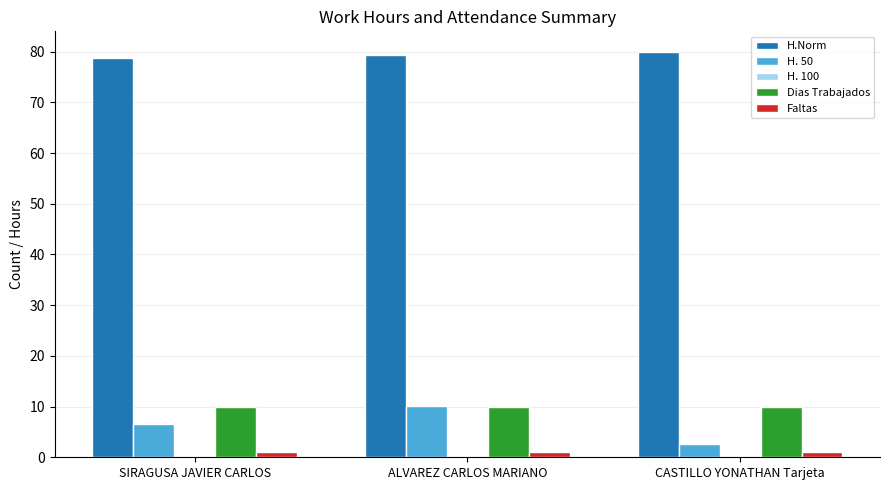

Which series has the largest total across all categories?

H.Norm